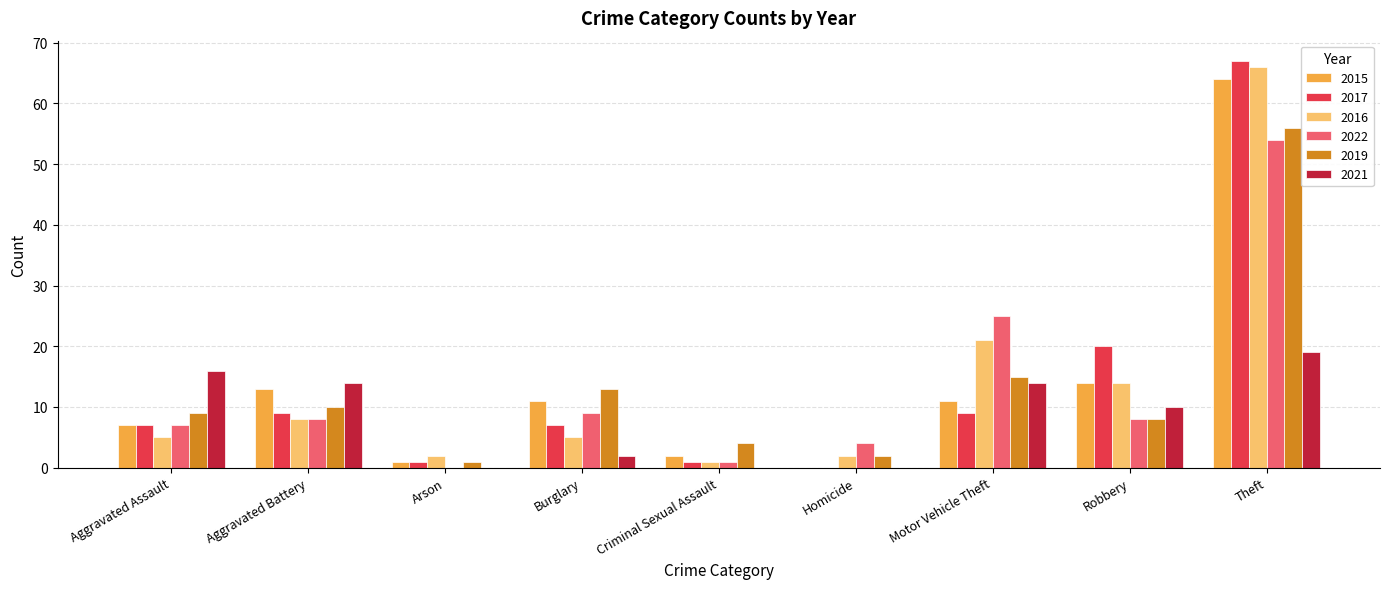

At which label does 2022 reach its peak?

Theft